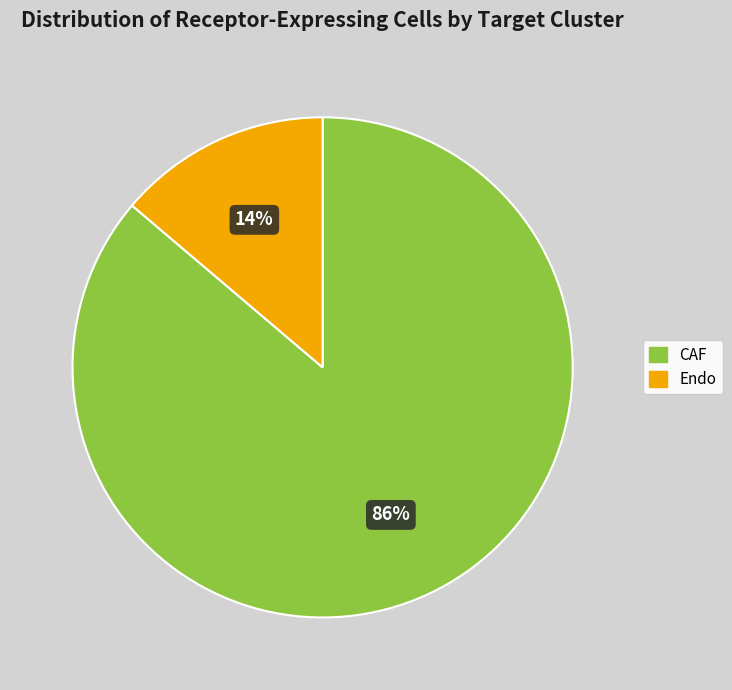

To the nearest percent, what percentage of the pie is Endo?

14%